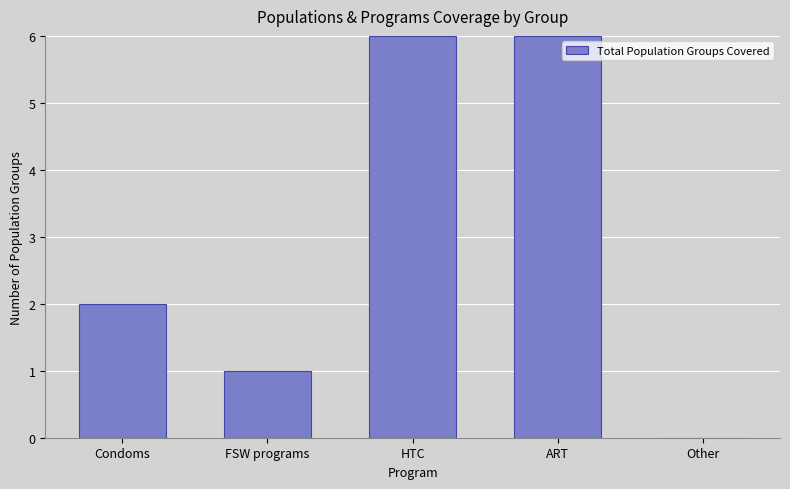

What is the sum of all values?

15